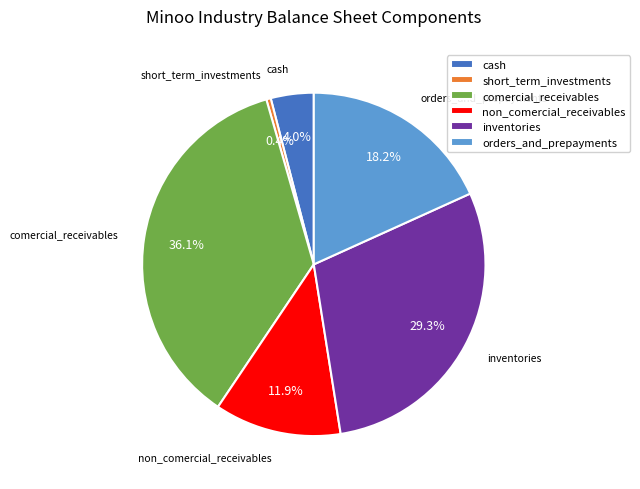

To the nearest percent, what percentage of the pie is cash?

4%